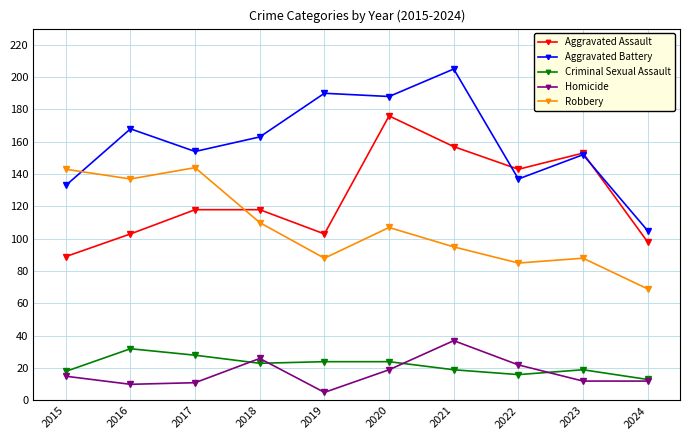

Which label corresponds to the largest value in the chart?

2021